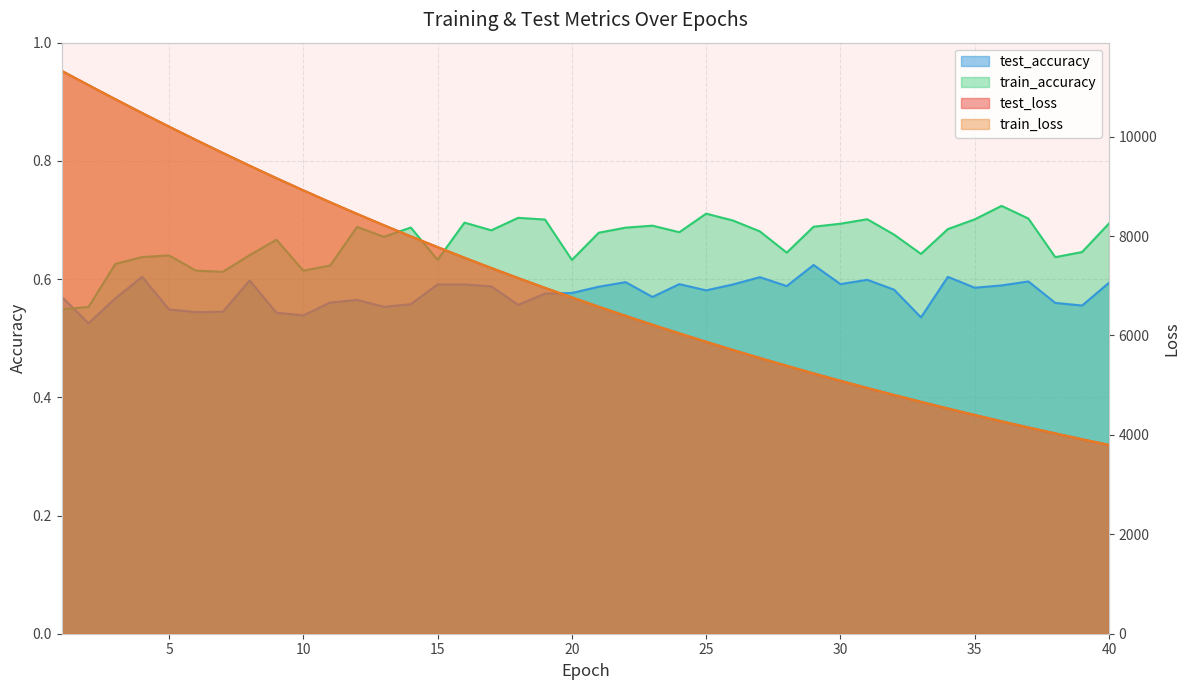

At which label does test_accuracy reach its minimum?

2